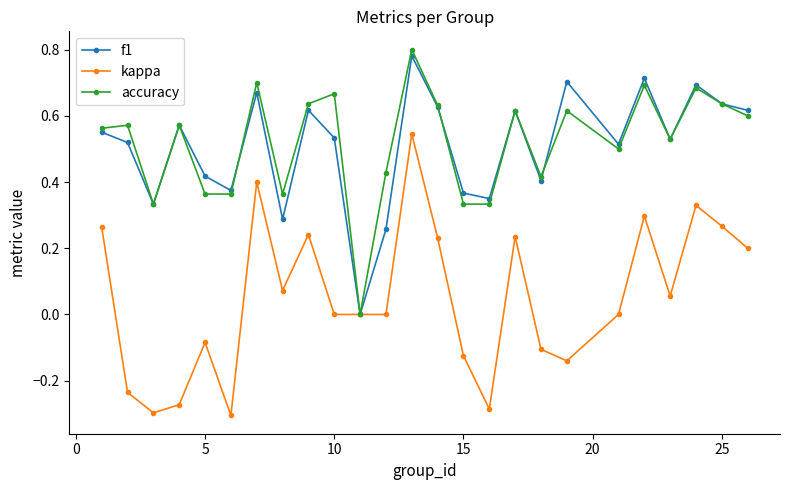

Which series has the widest spread of values?

kappa